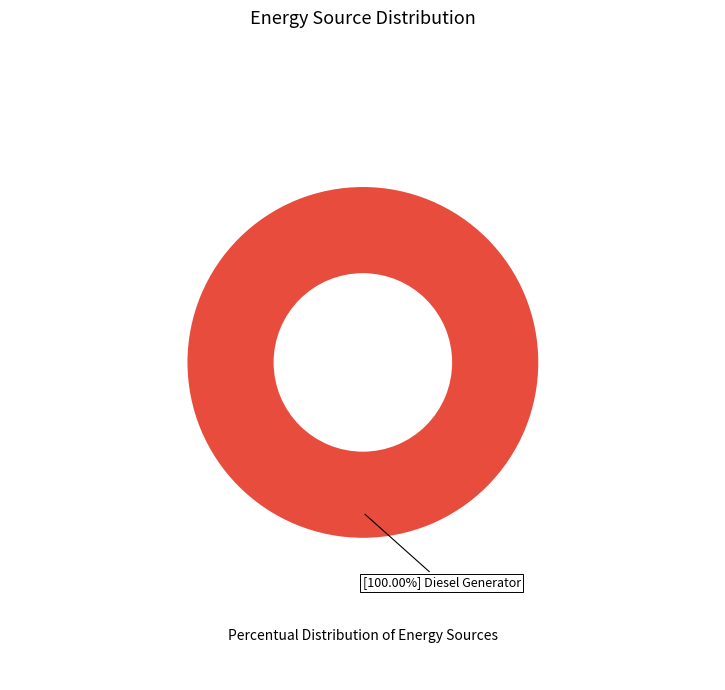

Is there a majority slice in this chart?

Yes